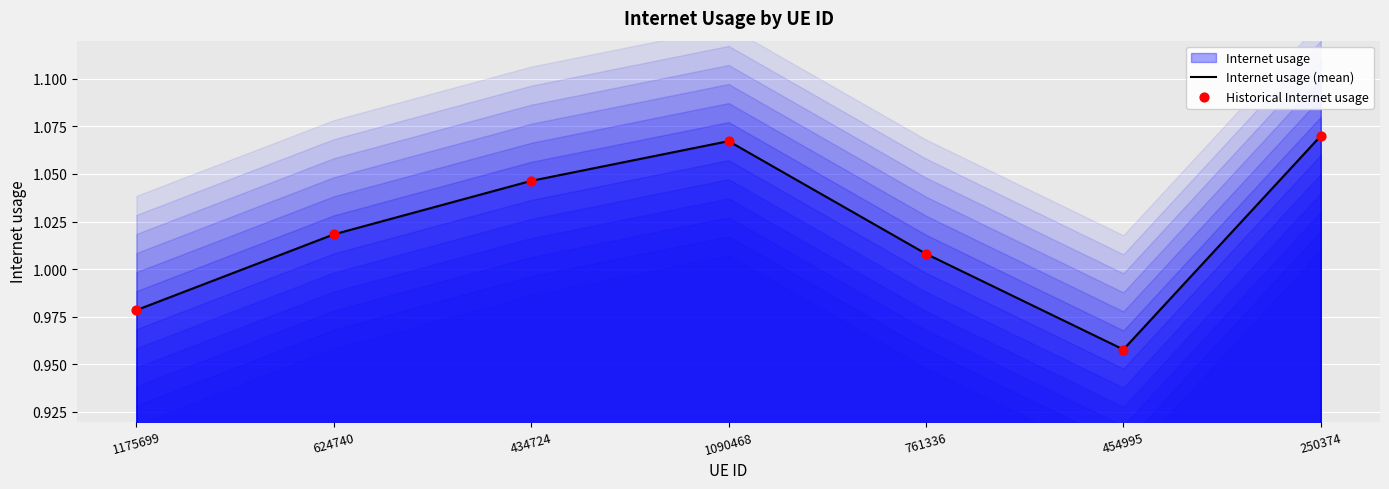

Which series reaches the maximum Y coordinate?

Internet usage (mean)